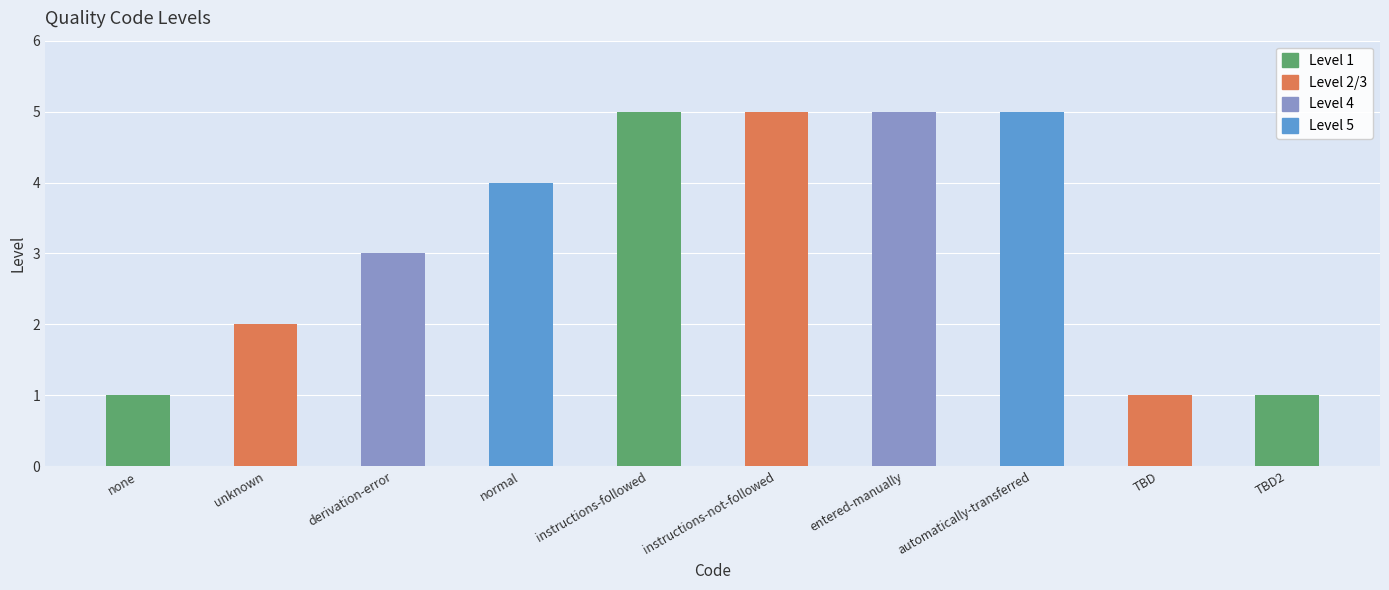

Rank the categories by value from lowest to highest.

none, TBD, TBD2, unknown, derivation-error, normal, instructions-followed, instructions-not-followed, entered-manually, automatically-transferred